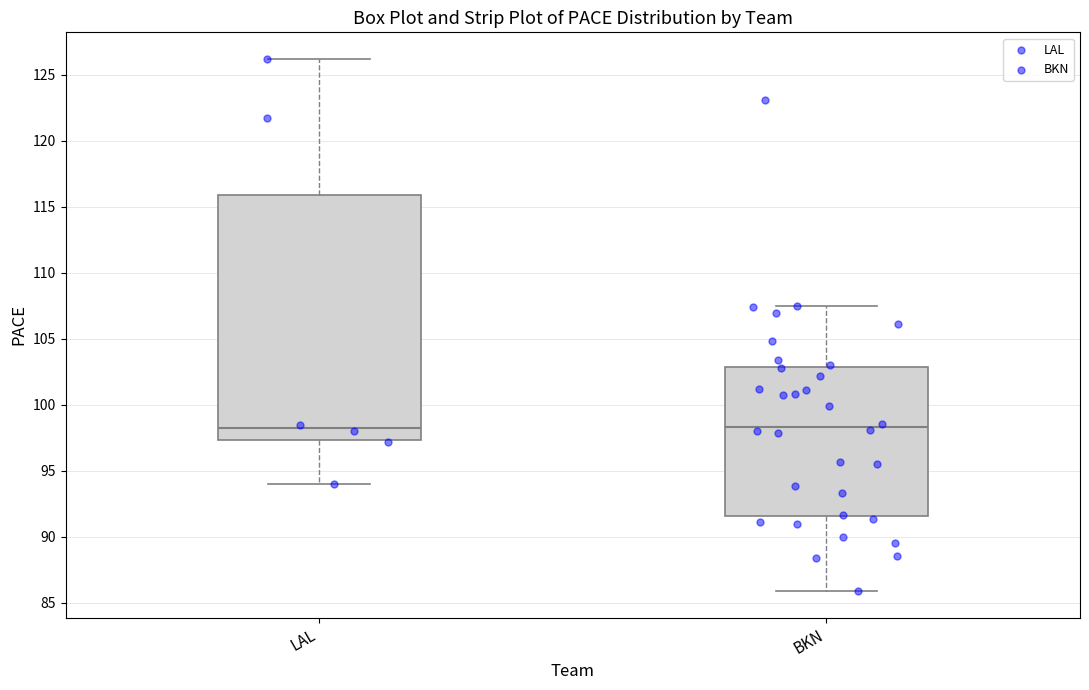

Which box is the tallest, from its lower edge to its upper edge?

LAL